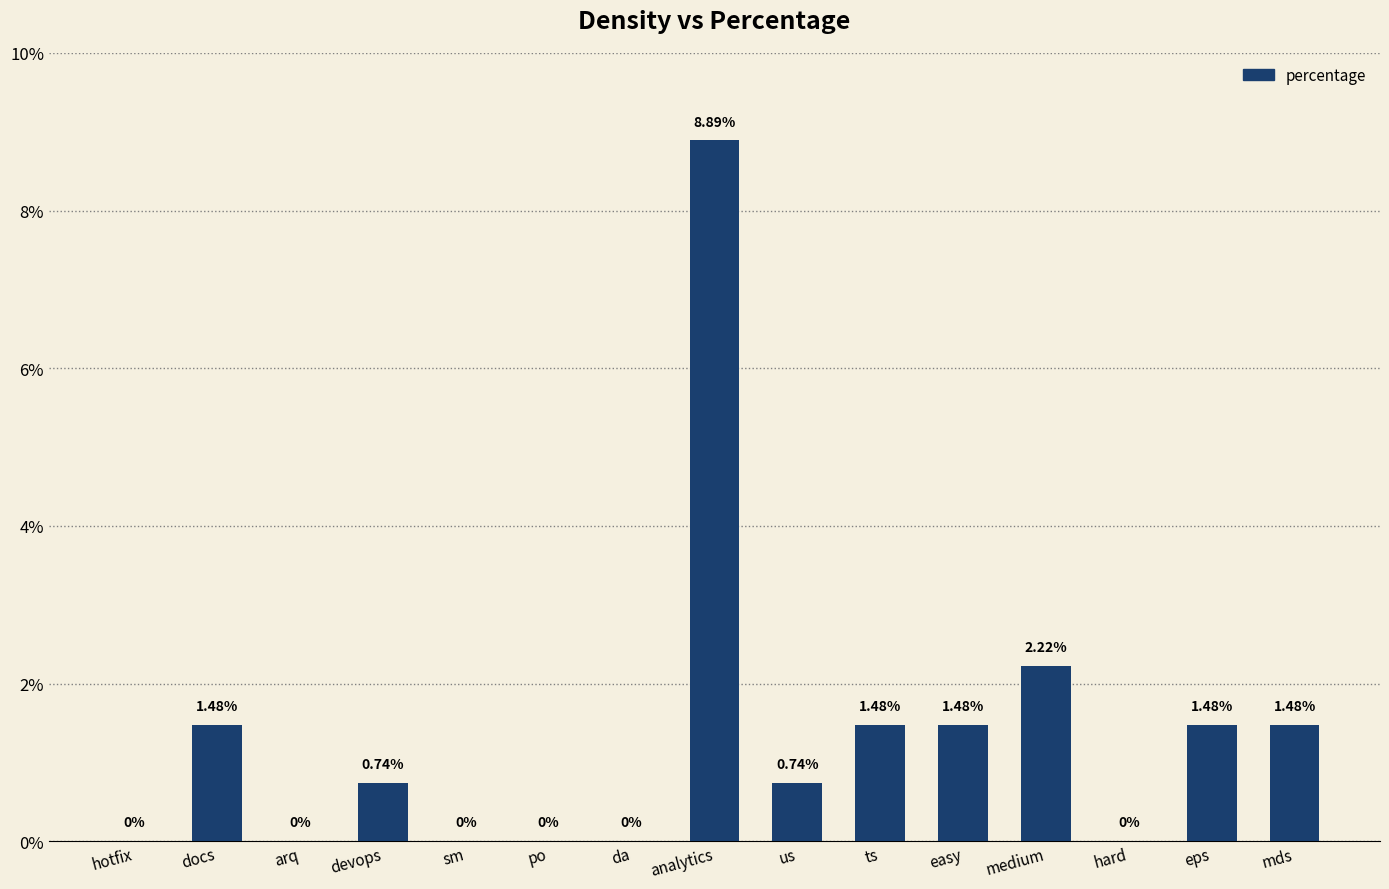

Which has a higher value, hard or medium?

medium